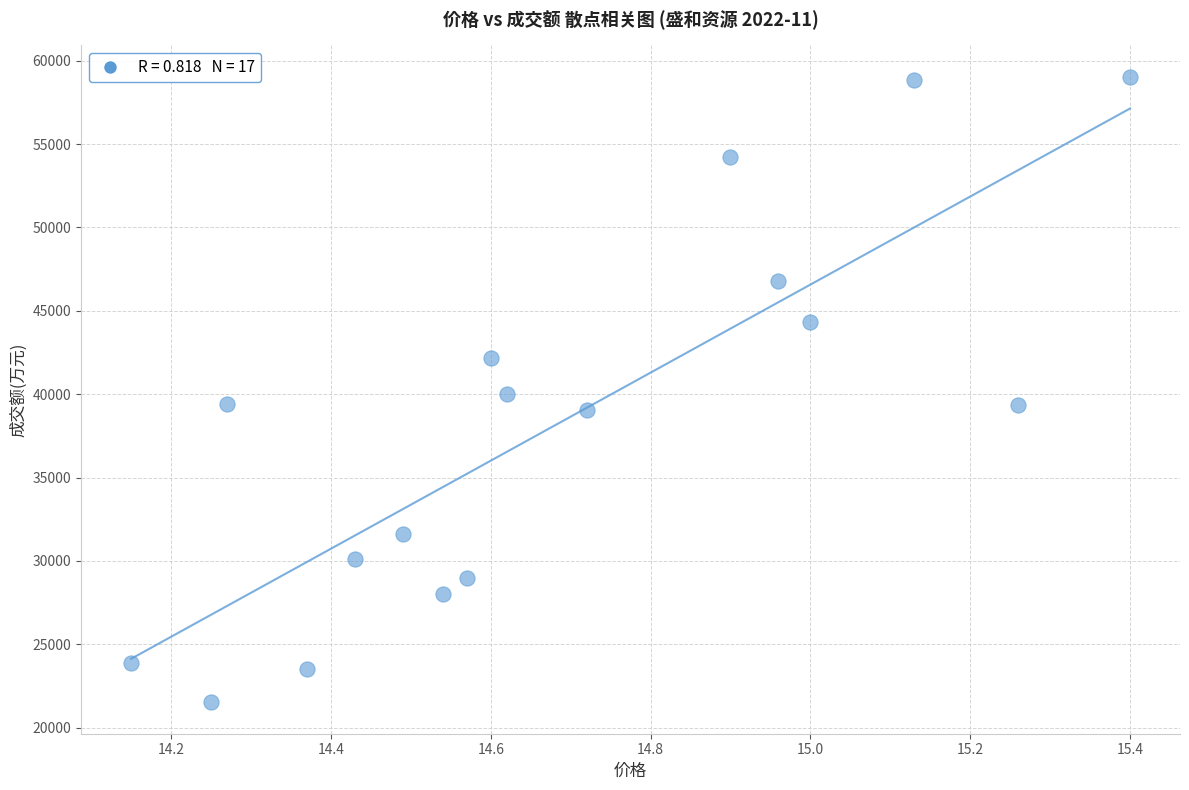

What is the range of Y values (max minus min)?

37541